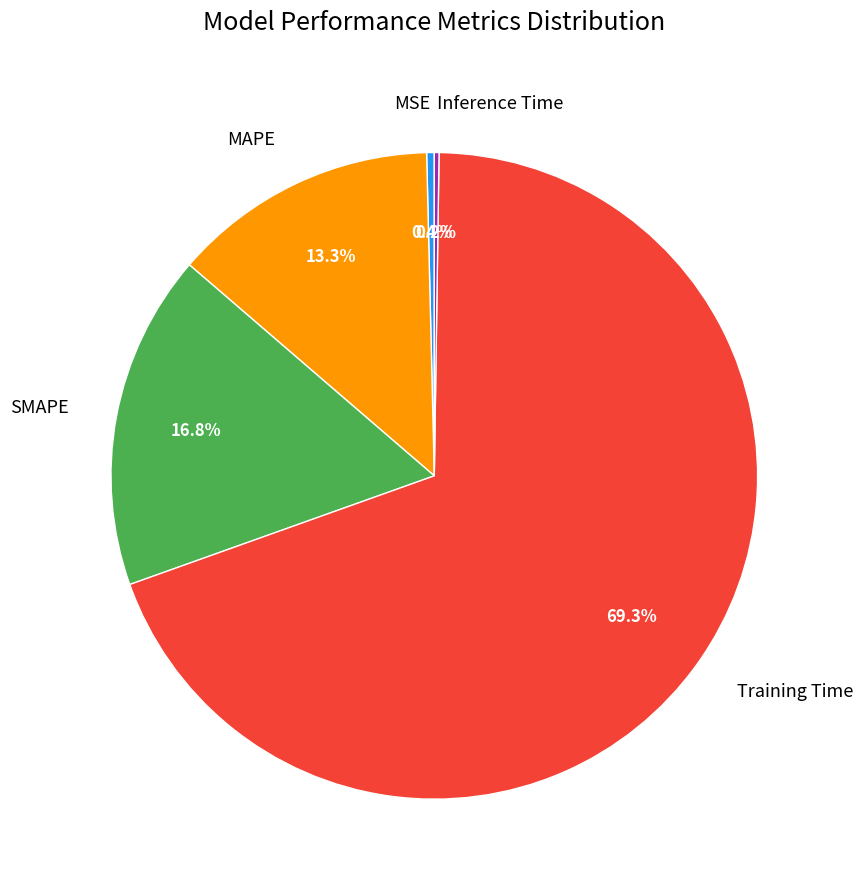

To the nearest percent, what is the difference between the largest and smallest slice percentages?

69%